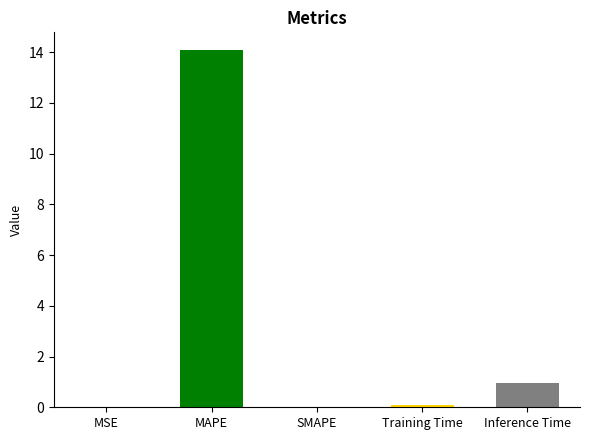

Rank the categories by value from highest to lowest.

MAPE, Inference Time, Training Time, MSE, SMAPE